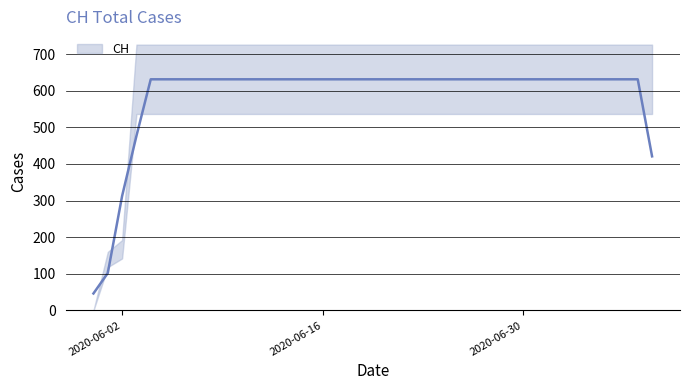

What is the greatest value displayed?

631